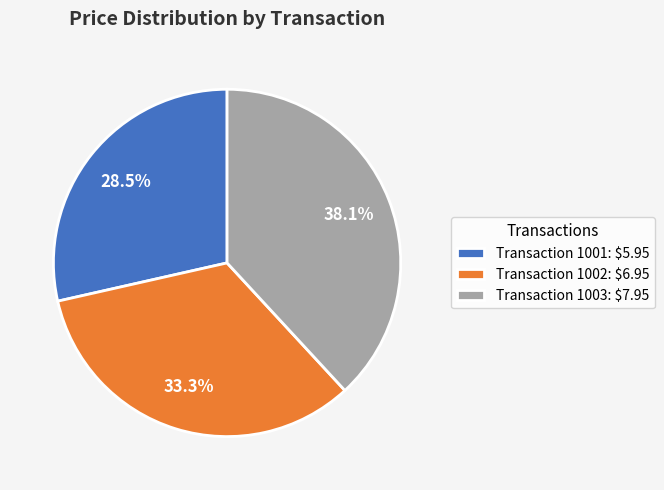

Which category has the biggest portion of the pie?

Transaction 1003: $7.95